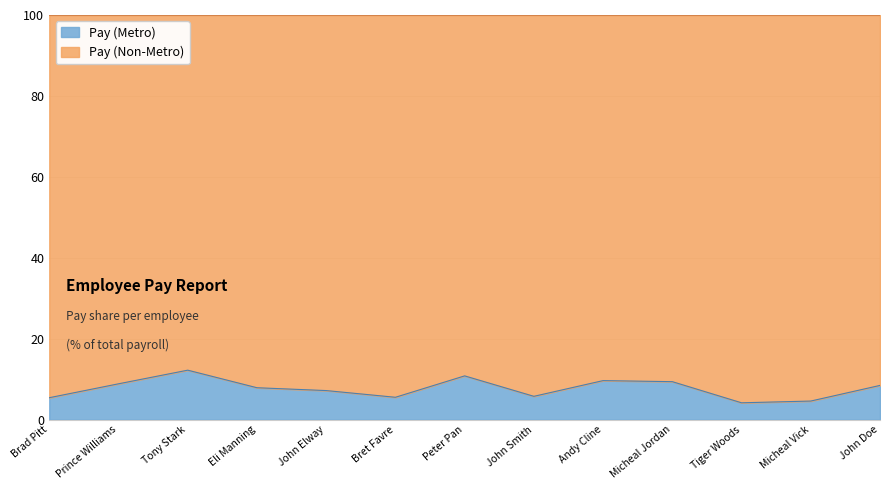

What is the ratio of the value at Brad Pitt to the value at Micheal Jordan?

0.6